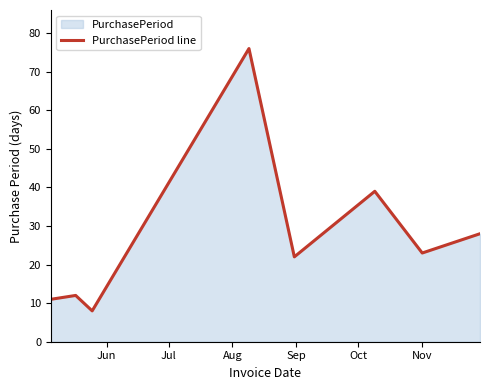

What is the average value?

27